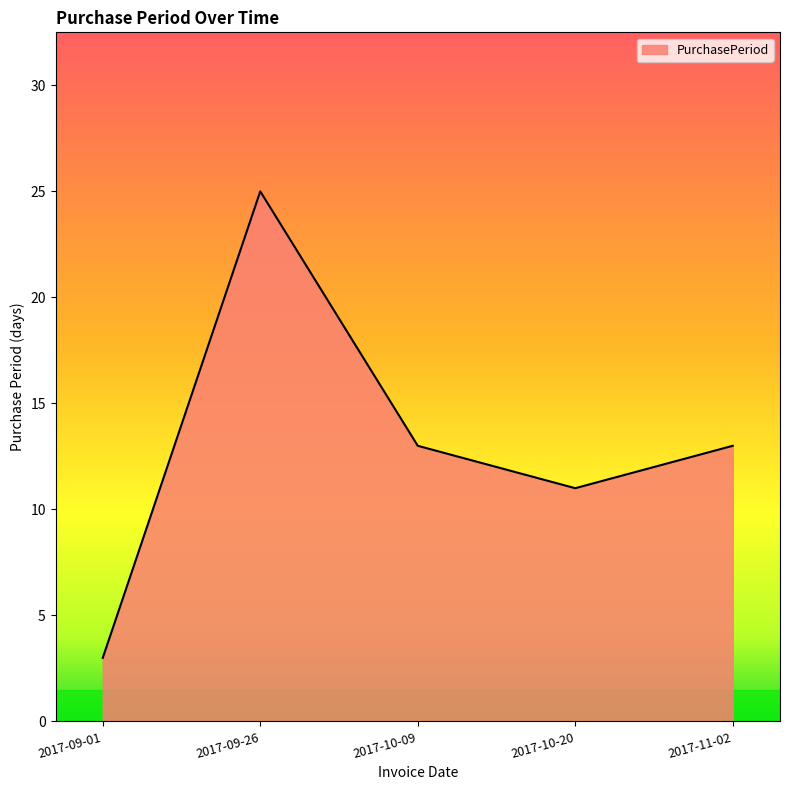

Approximately how many times larger is the value at 2017-09-26 compared to 2017-11-02?

1.9